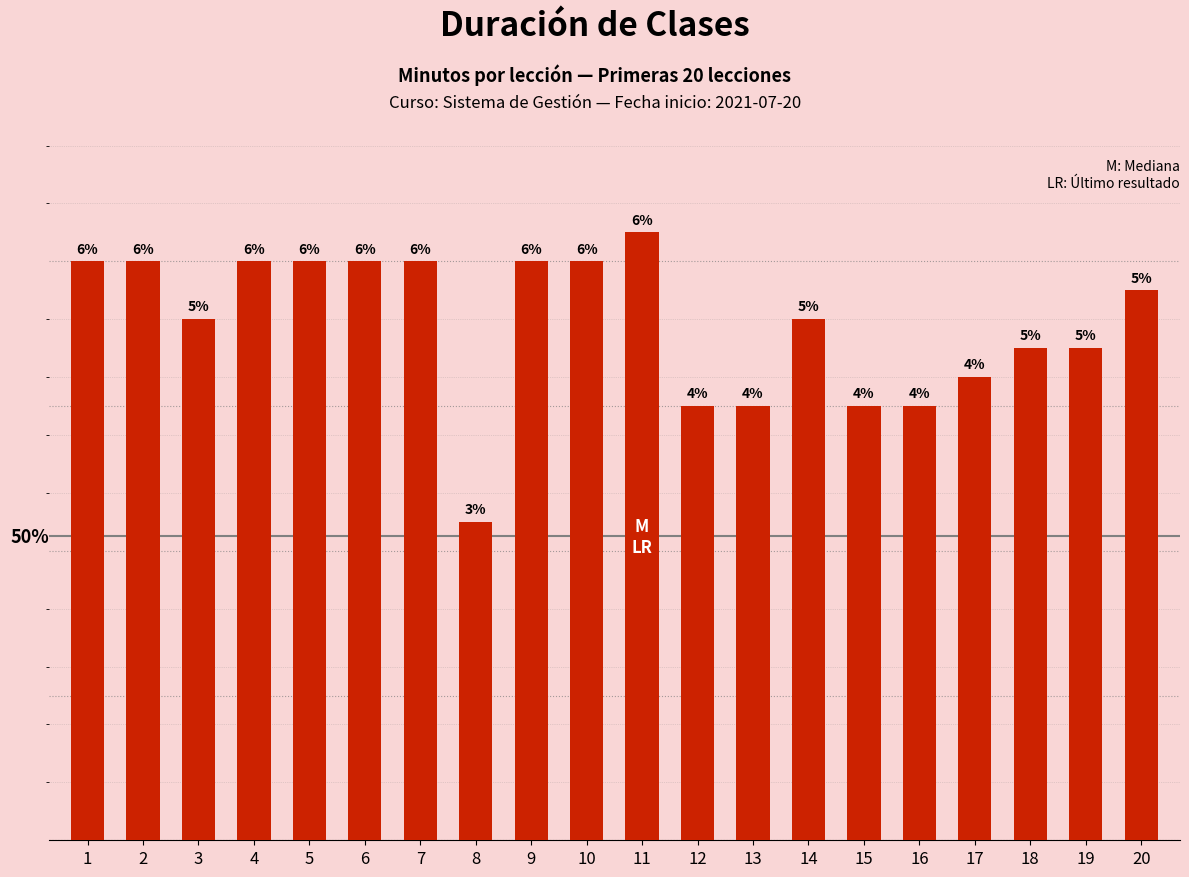

Between 18 and 17, which is larger?

18